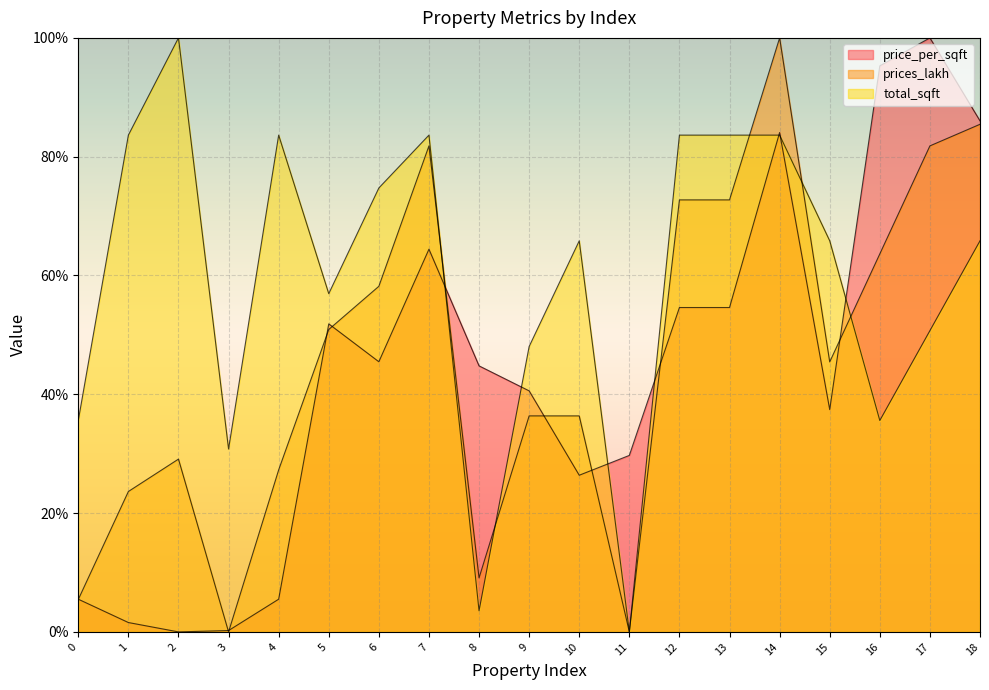

Which label corresponds to the smallest value in the chart?

2